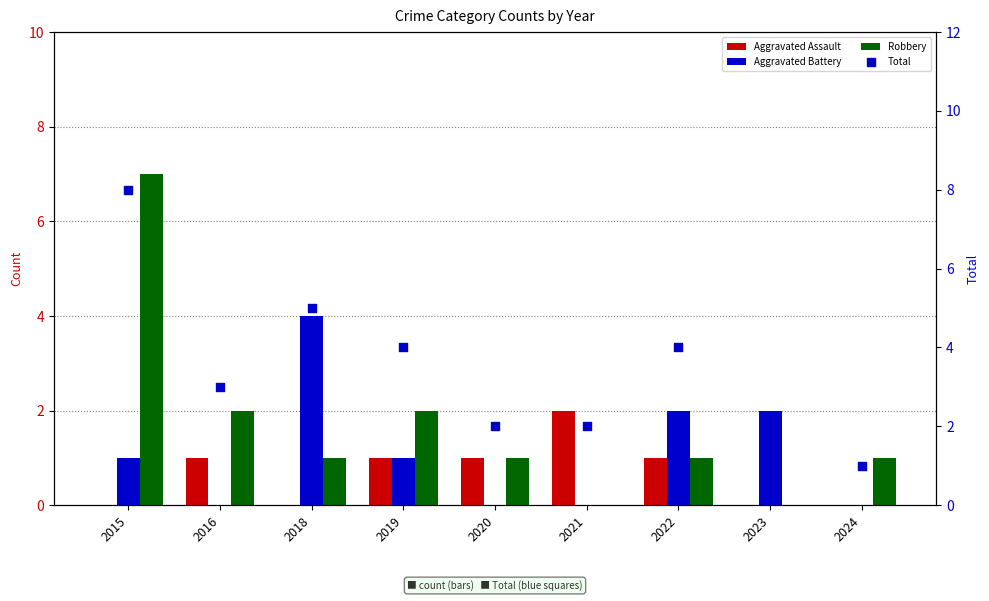

Which series contains the lowest Y value?

Aggravated Assault